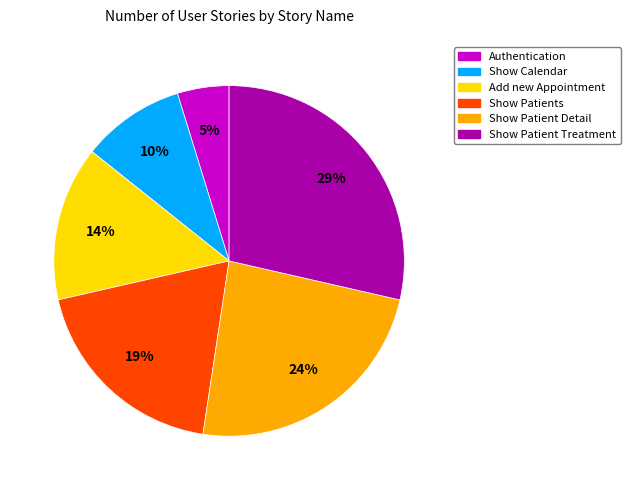

Which slice is the smallest?

Authentication